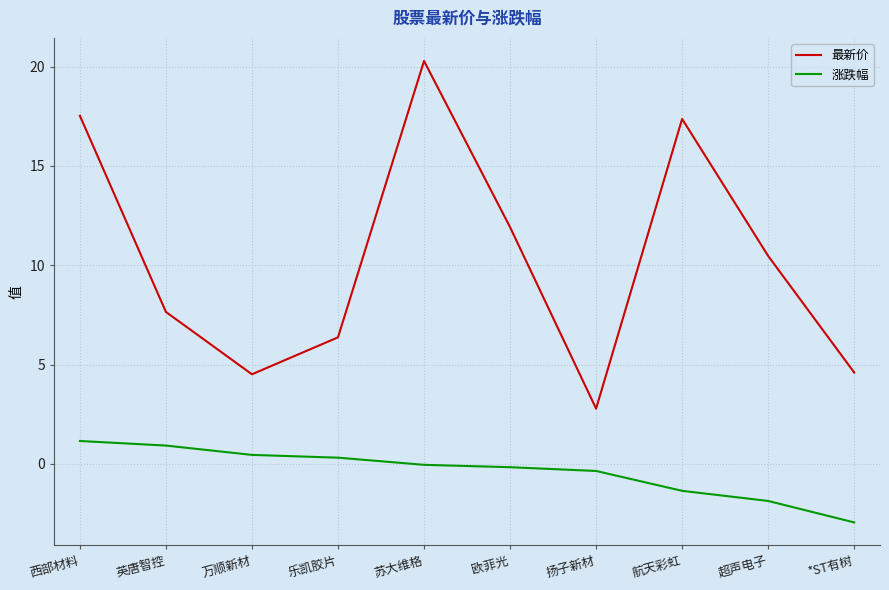

At which label does 最新价 first exceed 10?

西部材料